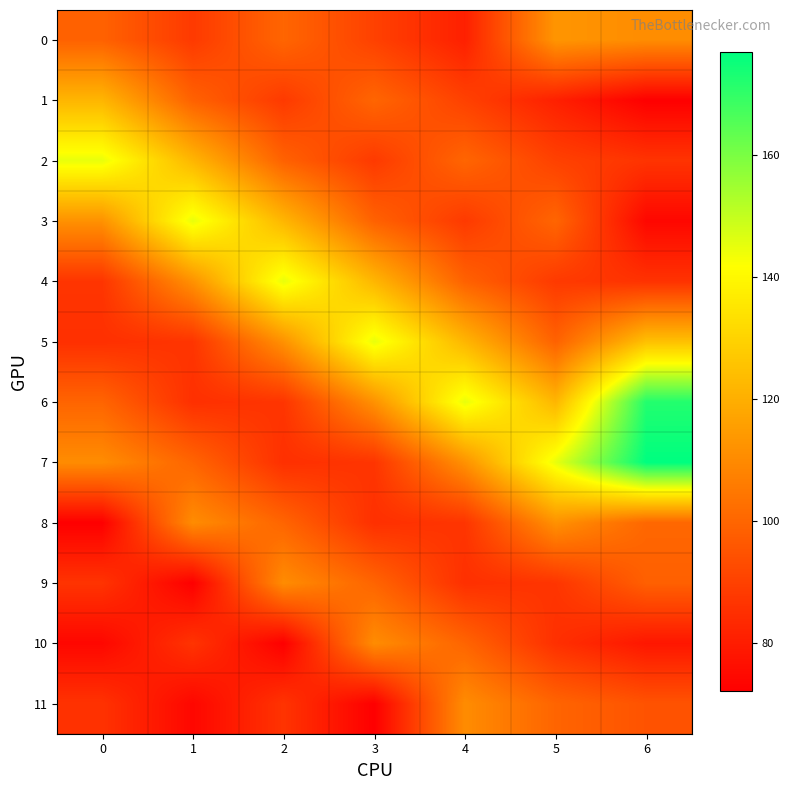

At how many categories does at least one series exceed 116?

7